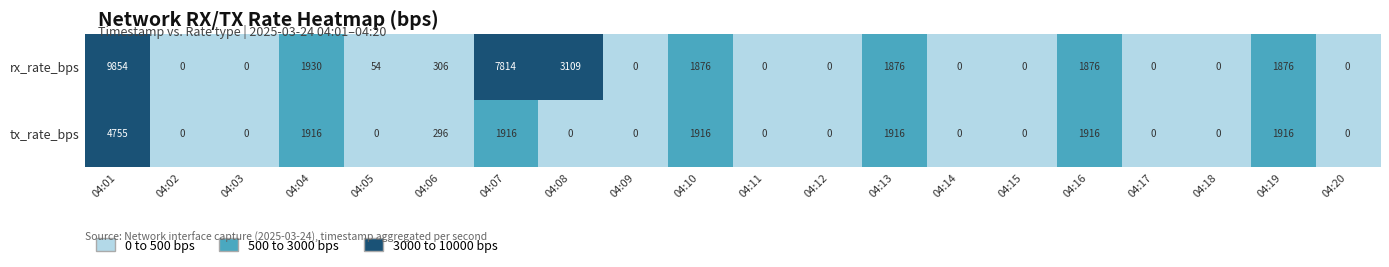

How many positive values does the rx_rate_bps series have?

10